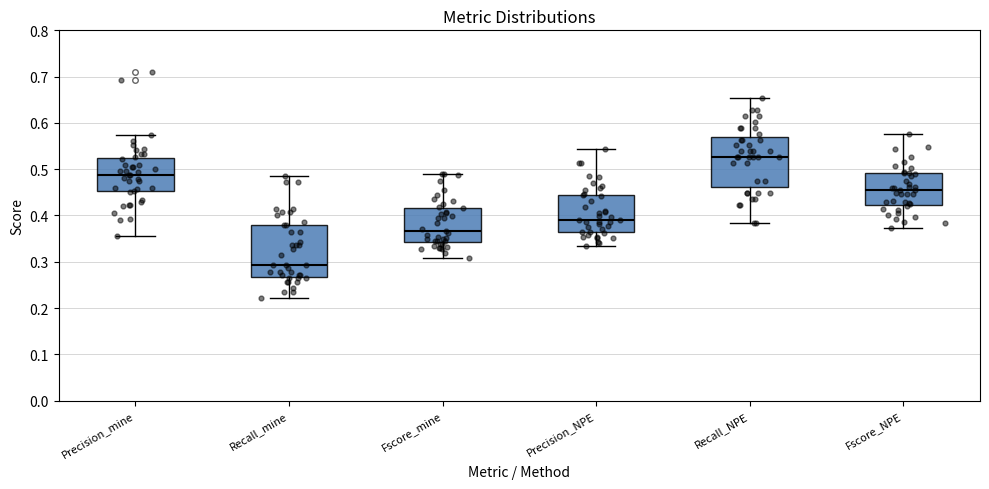

Where is the upper edge of the box for Precision_NPE on the y-axis? The values are not printed on the chart, so give them approximately, as read against the axis.

0.45